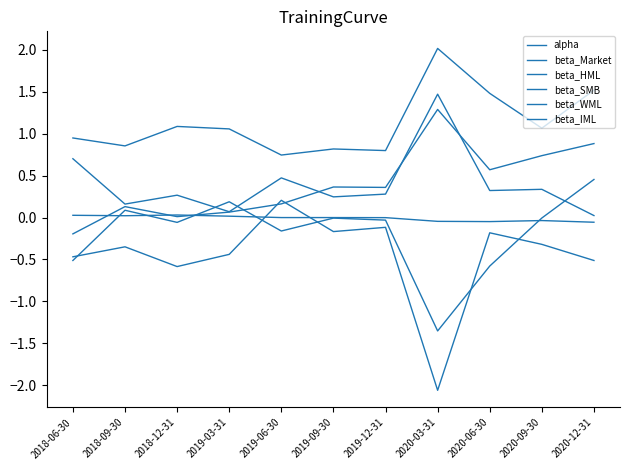

Which has a higher value, 2018-12-31 or 2020-06-30?

2018-12-31